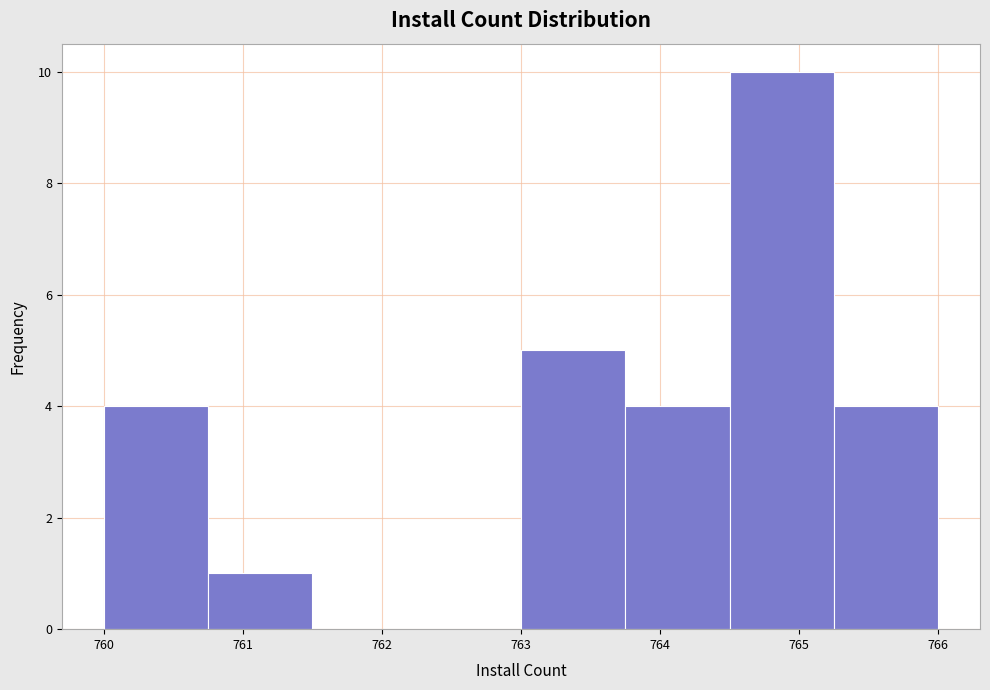

Reading left to right, list every bar in this chart as the range it spans on the x-axis followed by its height. Neither the bar edges nor the heights are printed on the chart, so give them approximately, as read against the axes.

760.00 to 760.75: 4
760.75 to 761.50: 1
761.50 to 762.25: 0
762.25 to 763.00: 0
763.00 to 763.75: 5
763.75 to 764.50: 4
764.50 to 765.25: 10
765.25 to 766.00: 4